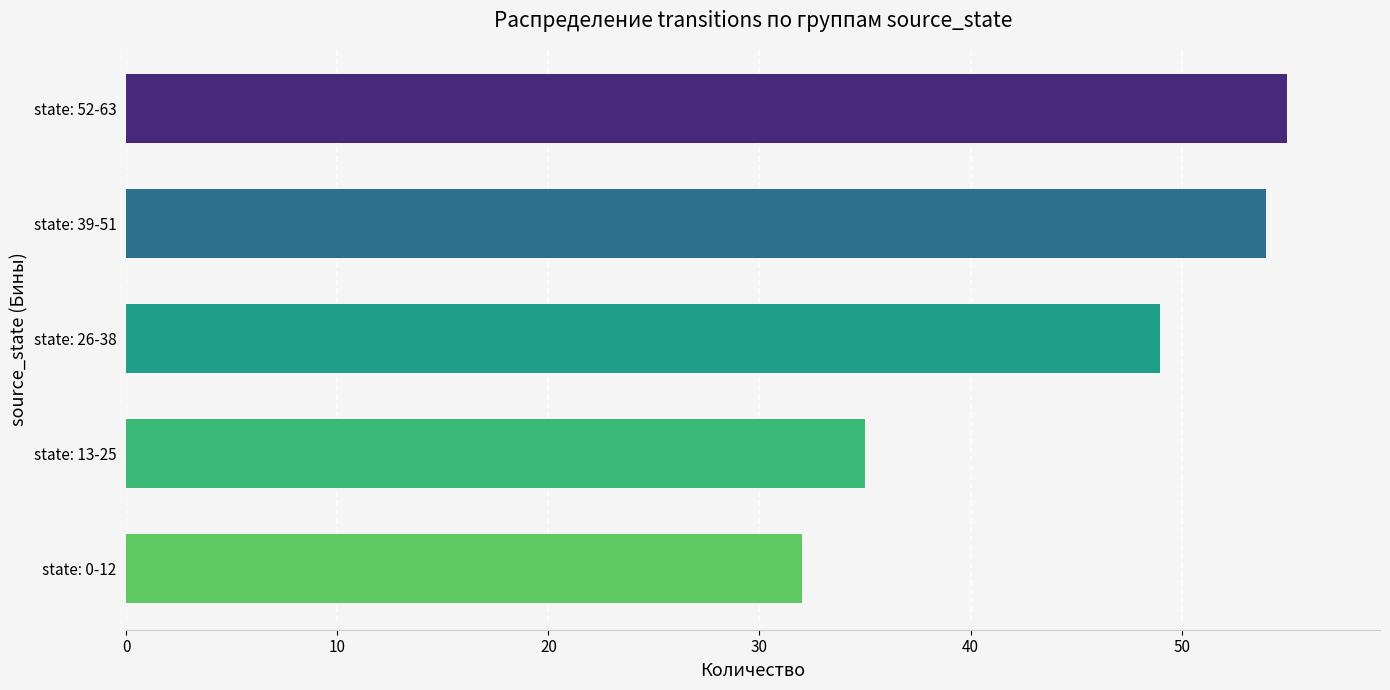

How many values exceed 49?

2